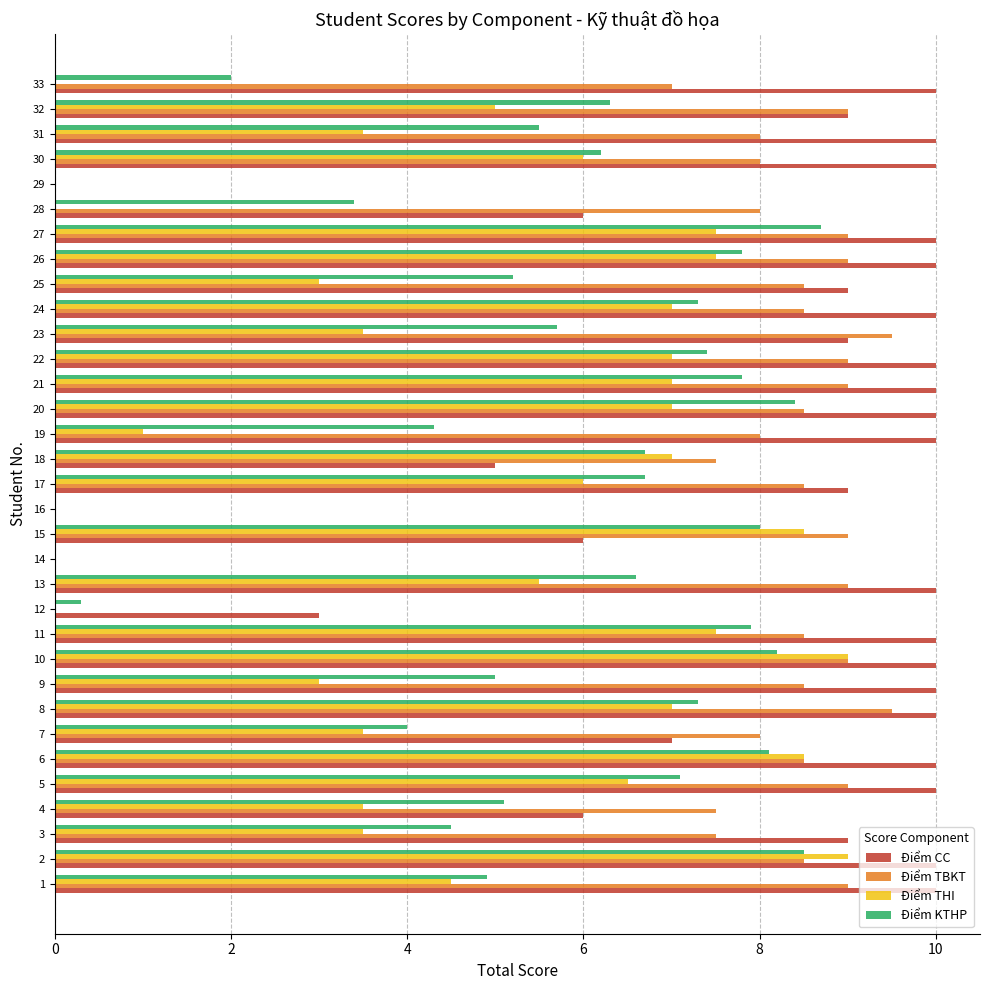

What is the greatest value displayed?

10.0